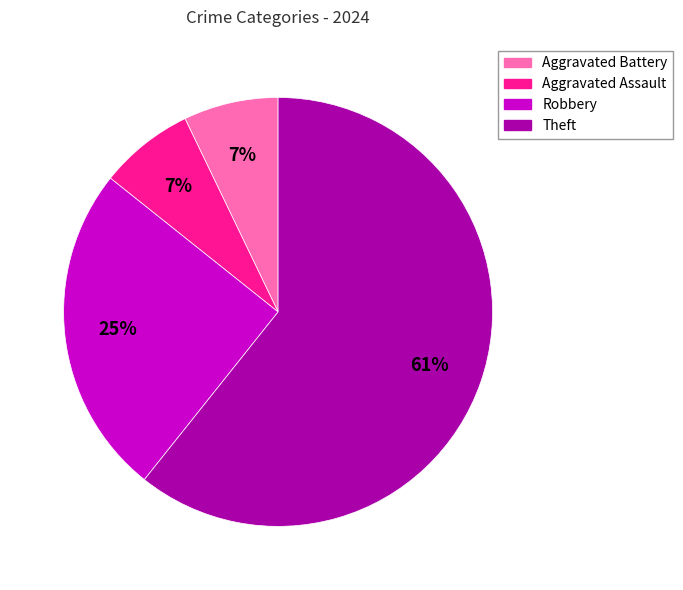

What is the ratio of the value at Aggravated Assault to the value at Robbery?

0.3